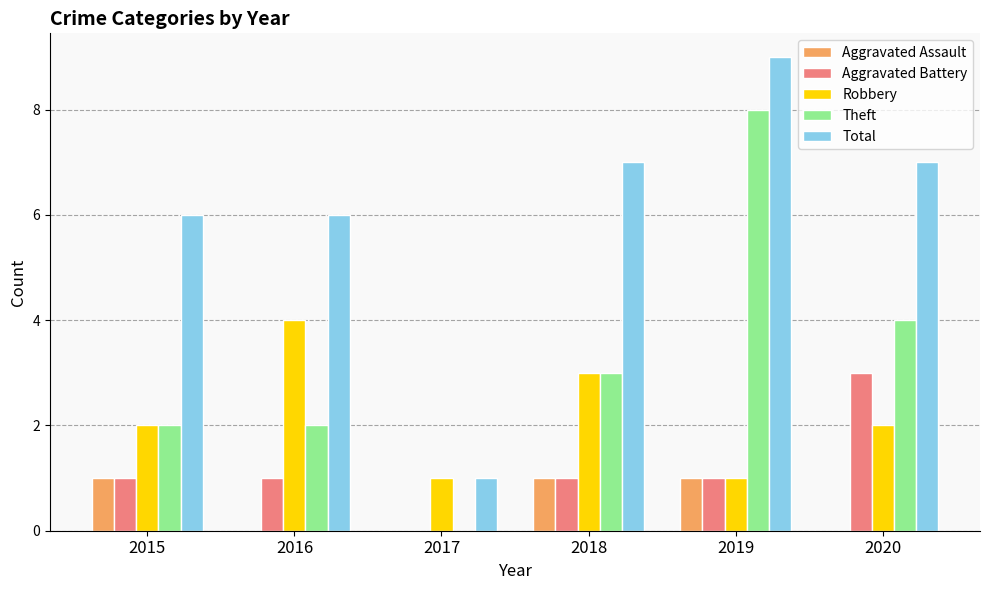

Between 2019 and 2020, which series saw the biggest shift?

Theft